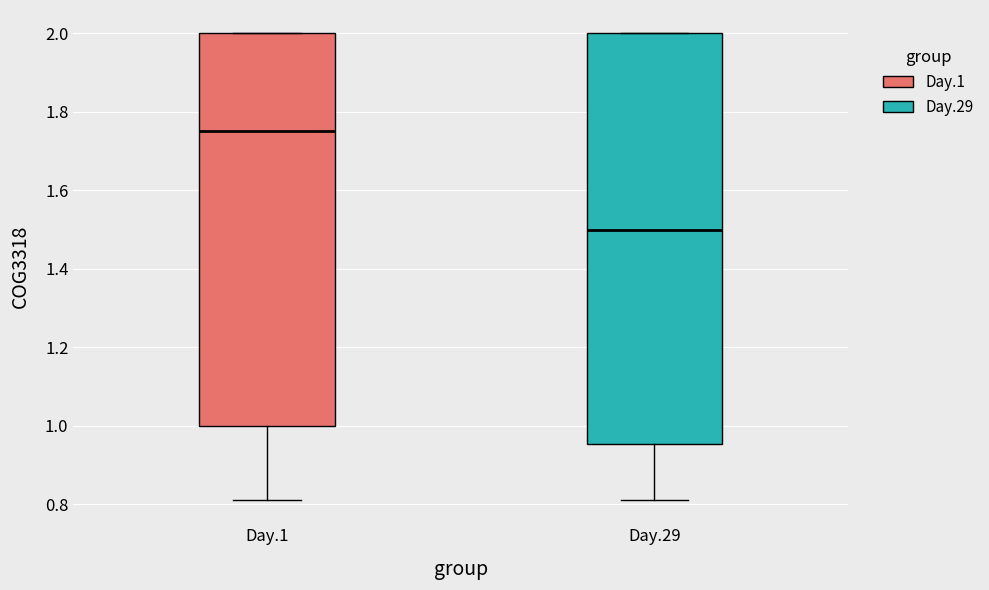

Reading left to right, read every box against the y-axis: the position of its median line, the range the box covers, and the ends of its whiskers. The values are not printed on the chart, so give them approximately, as read against the axis.

Day.1: median 1.76, box 1.00 to 2.00, whiskers 0.82 to 2.00
Day.29: median 1.50, box 0.96 to 2.00, whiskers 0.82 to 2.00